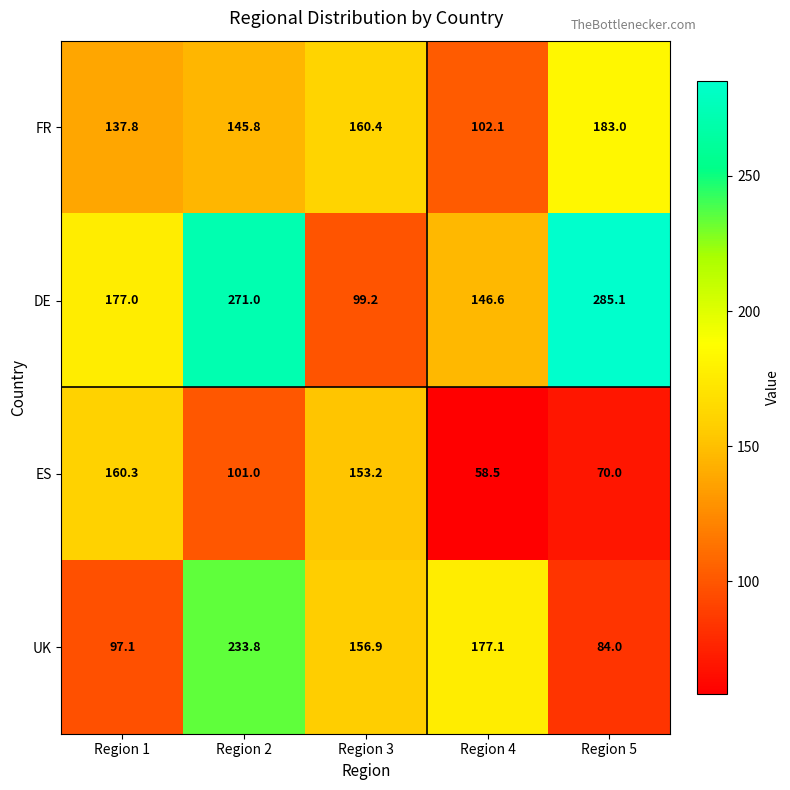

Count the number of data series in this chart.

4